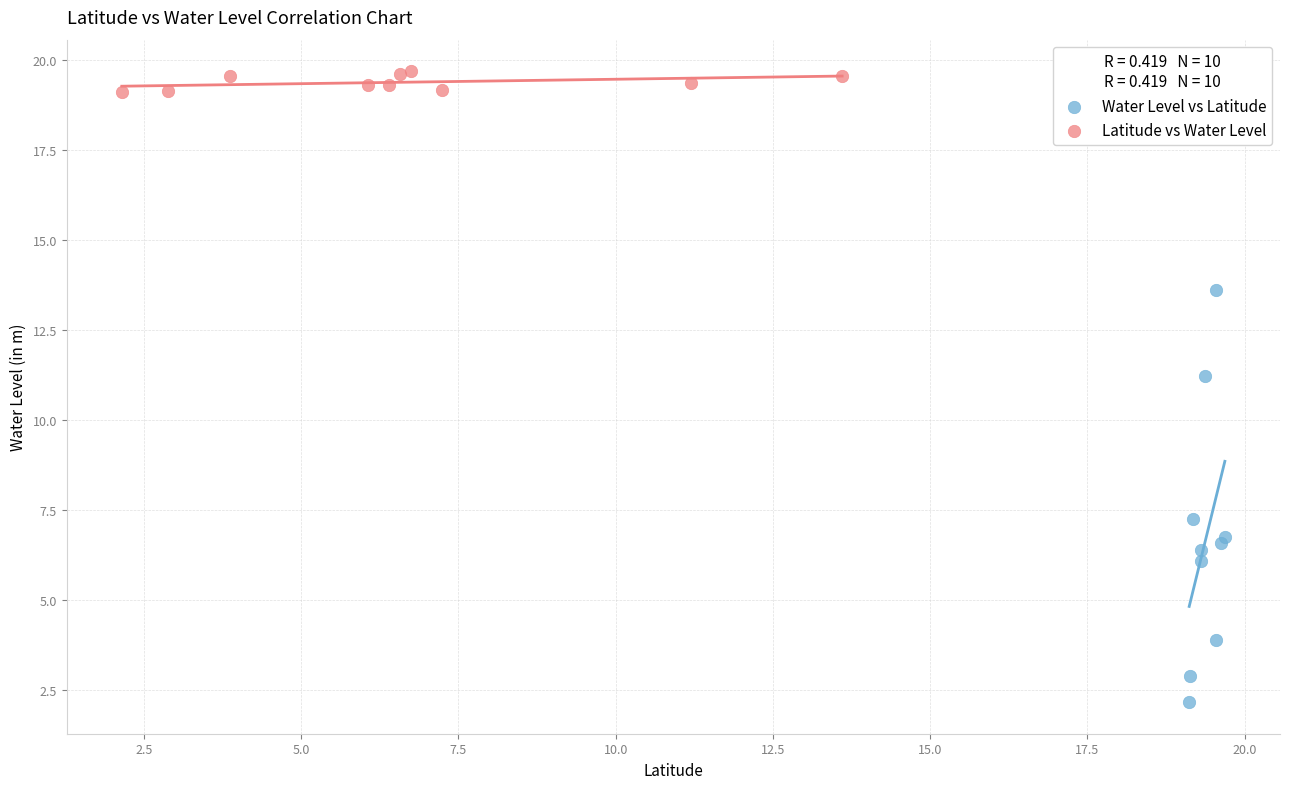

Which series has the largest Y range (max minus min)?

Water Level vs Latitude